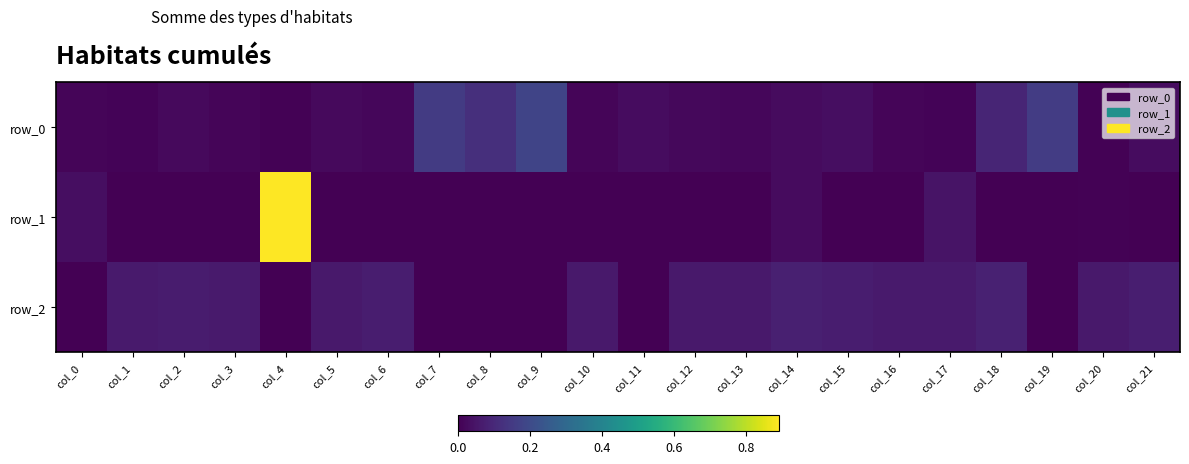

What is the greatest value displayed?

0.9